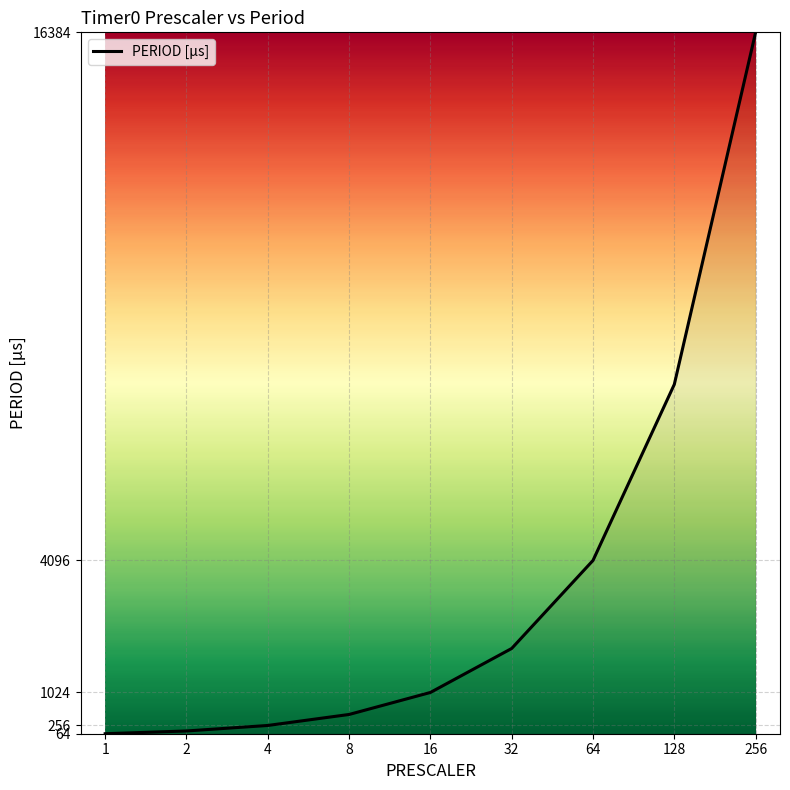

Does the chart have visible grid lines?

Yes